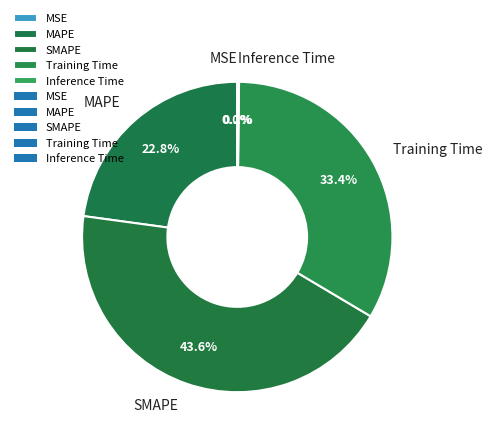

Is the sum of MAPE and Training Time greater than half?

Yes